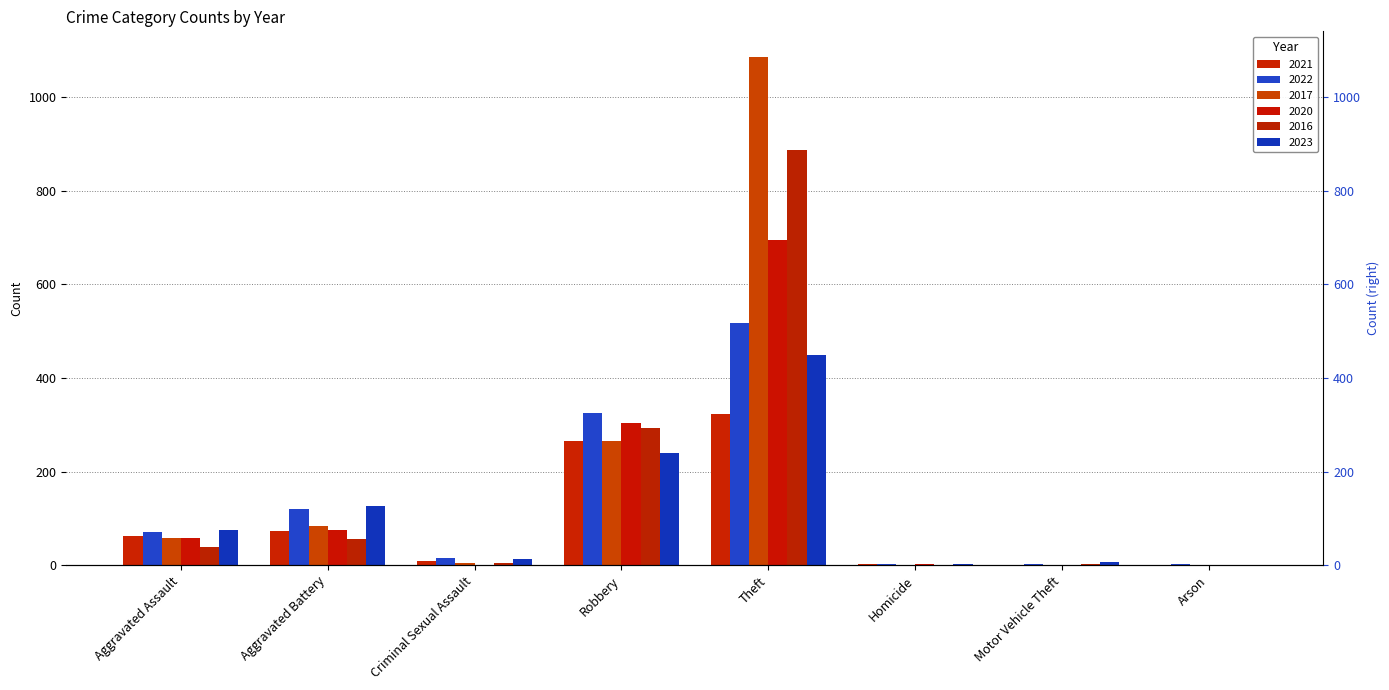

What is the difference between the second highest and minimum values in the 2020 series?

303